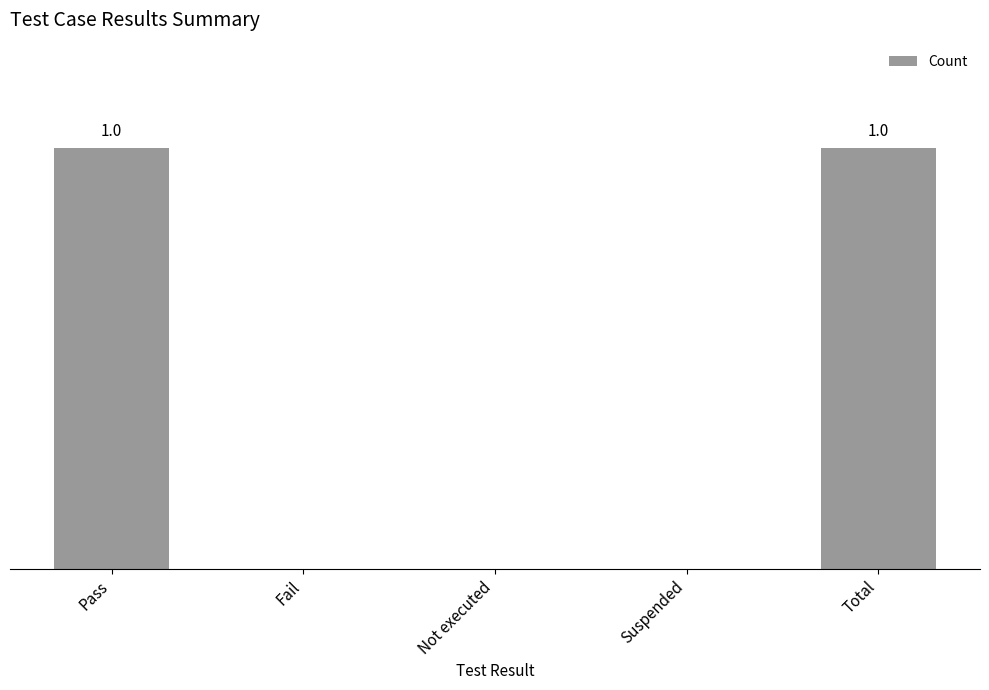

Reading left to right, list all the values displayed in this chart.

1	0	0	0	1